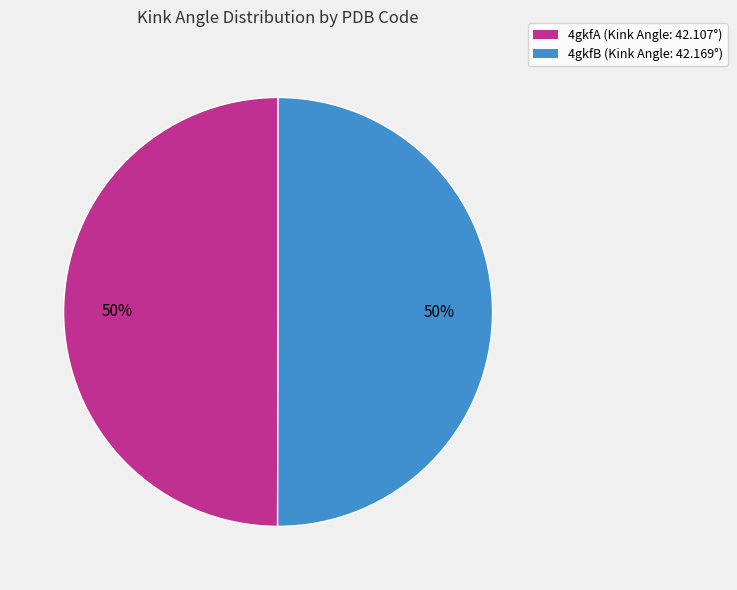

To the nearest percent, what portion does 4gkfB represent?

50%